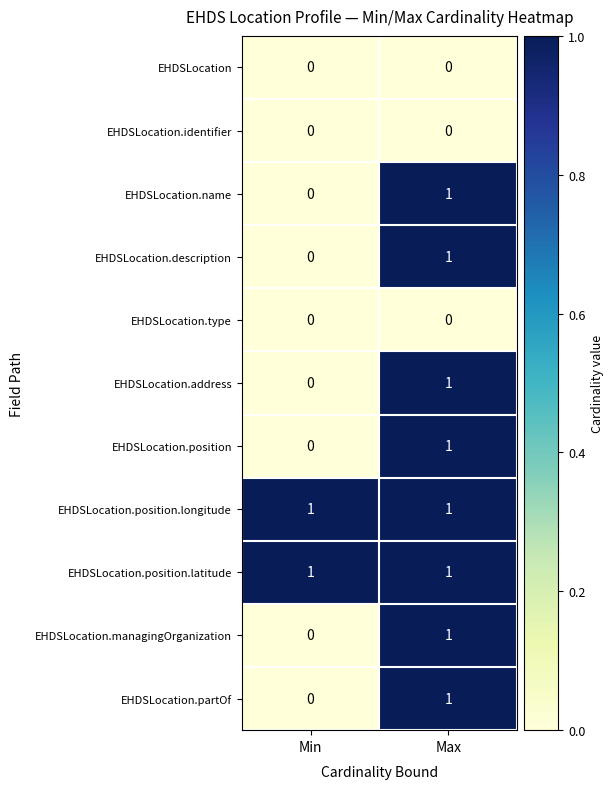

Reading left to right, extract all data points from this chart.

EHDSLocation: 0	0
EHDSLocation.identifier: 0	0
EHDSLocation.name: 0	1
EHDSLocation.description: 0	1
EHDSLocation.type: 0	0
EHDSLocation.address: 0	1
EHDSLocation.position: 0	1
EHDSLocation.position.longitude: 1	1
EHDSLocation.position.latitude: 1	1
EHDSLocation.managingOrganization: 0	1
EHDSLocation.partOf: 0	1